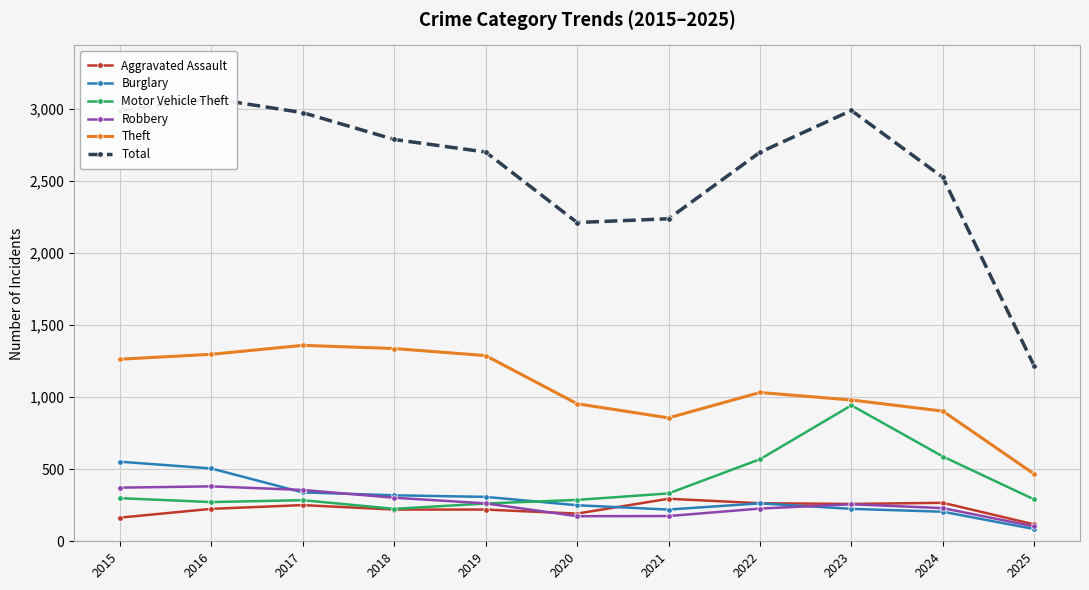

At which label does Motor Vehicle Theft reach its minimum?

2018